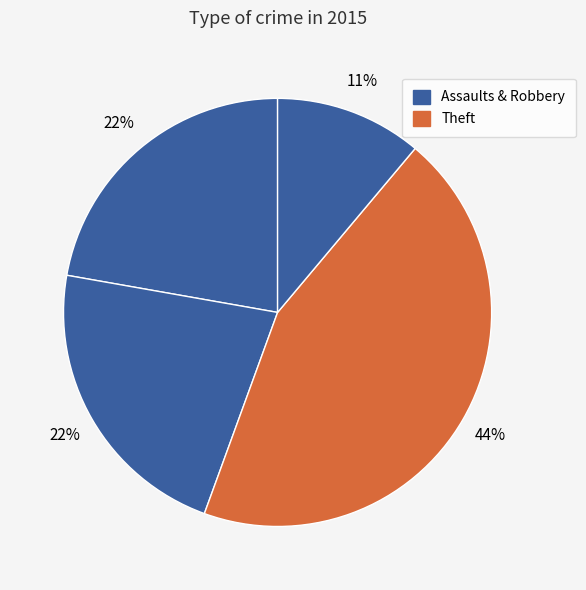

How many segments does this pie chart have?

4